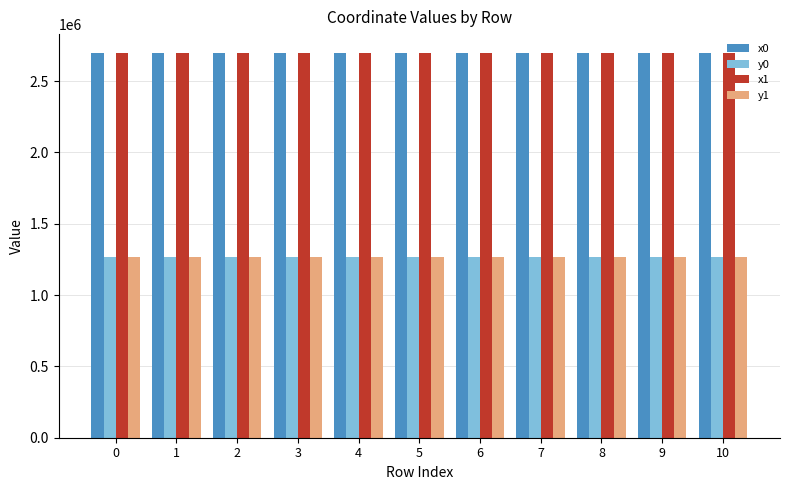

What is the sum of the y1 values at 0 and 2?

2532215.6